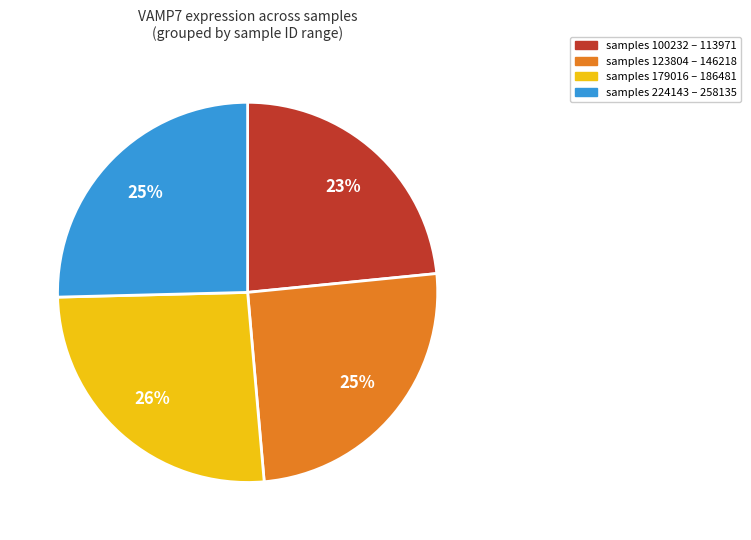

To the nearest percent, what is the average slice percentage?

25%